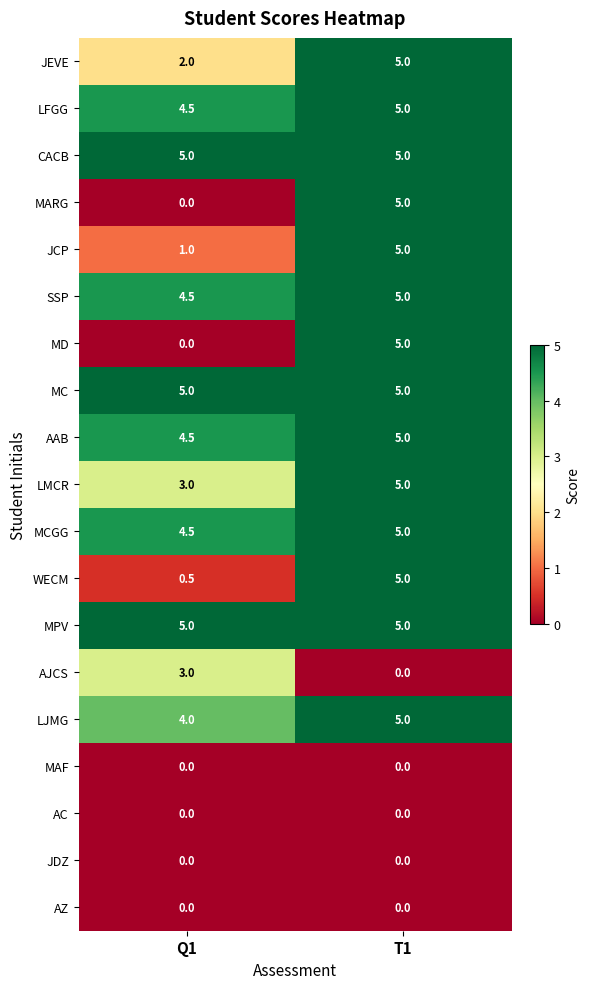

At which category is the sum across all series the highest?

T1